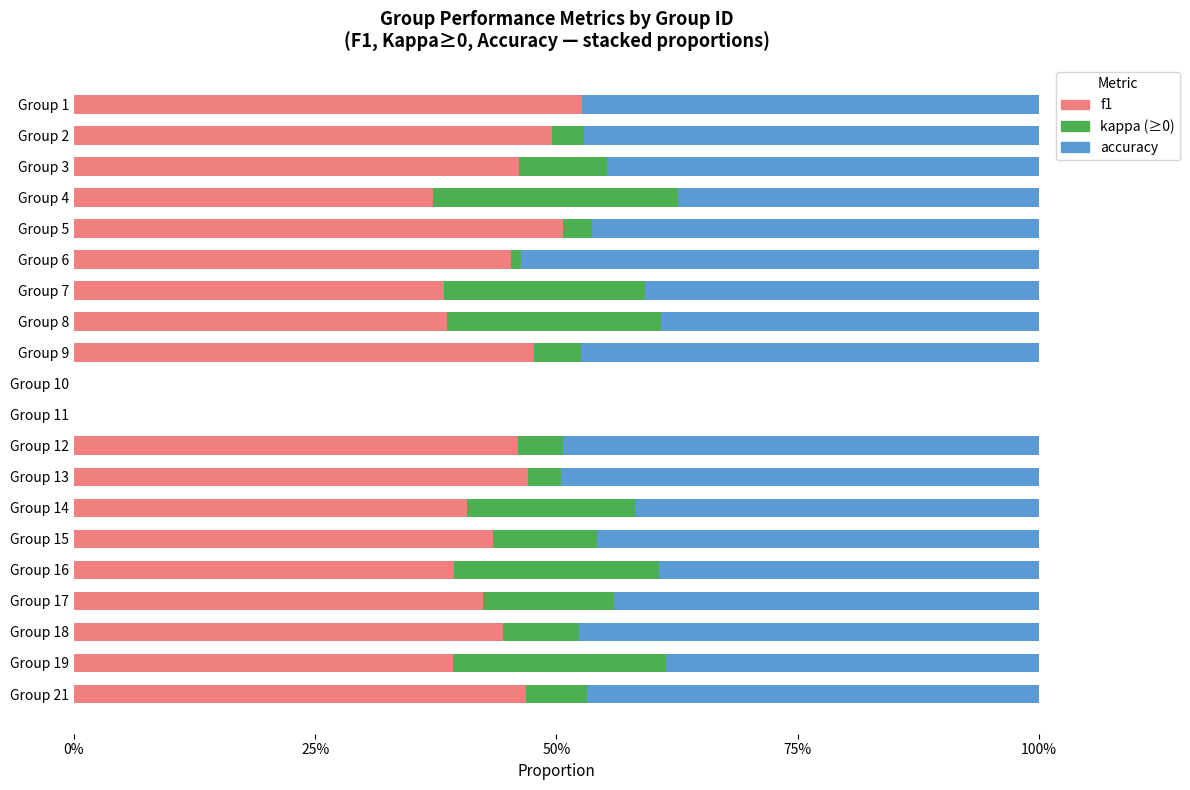

What is the value of the f1 bar at the 18th from the left?

0.4